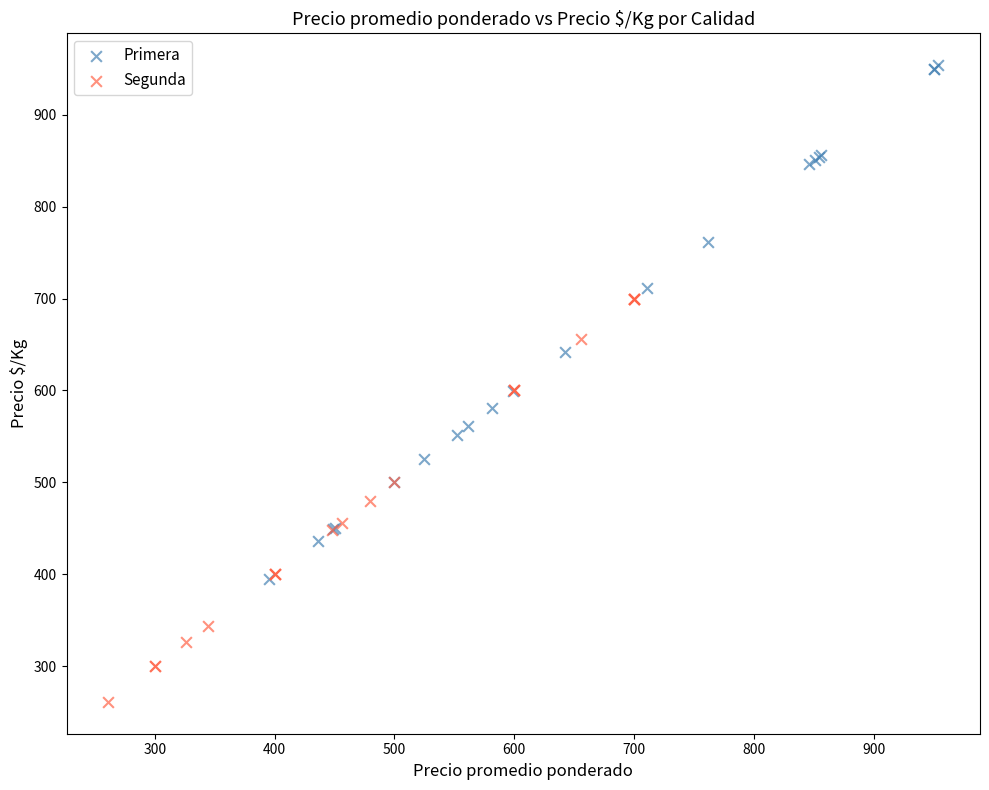

Which series reaches the maximum Y coordinate?

Primera